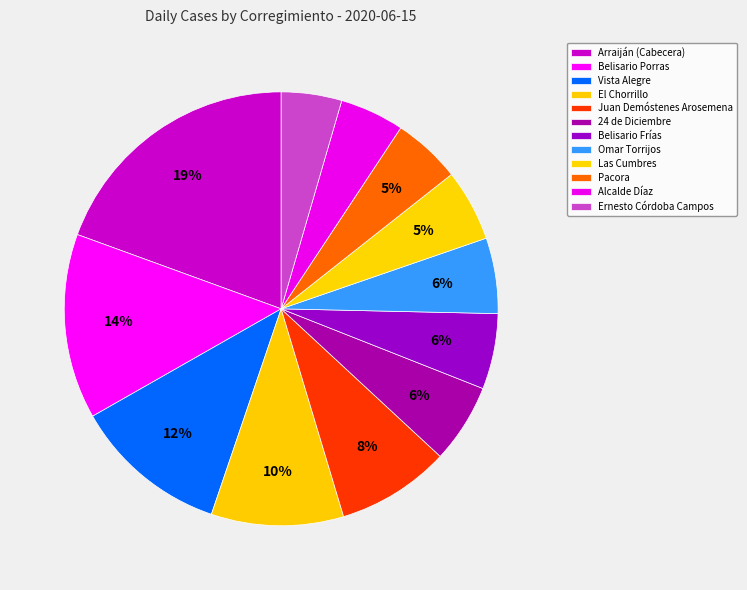

Combined, do Juan Demóstenes Arosemena and Alcalde Díaz account for over 50%?

No